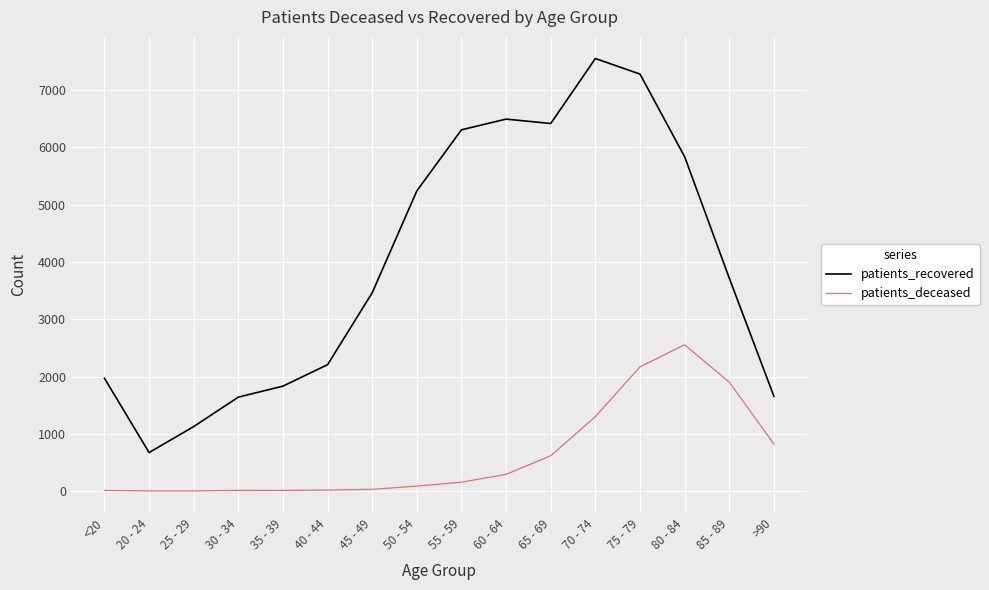

True or false: patients_deceased has more than 0 points higher than both neighbors.

True